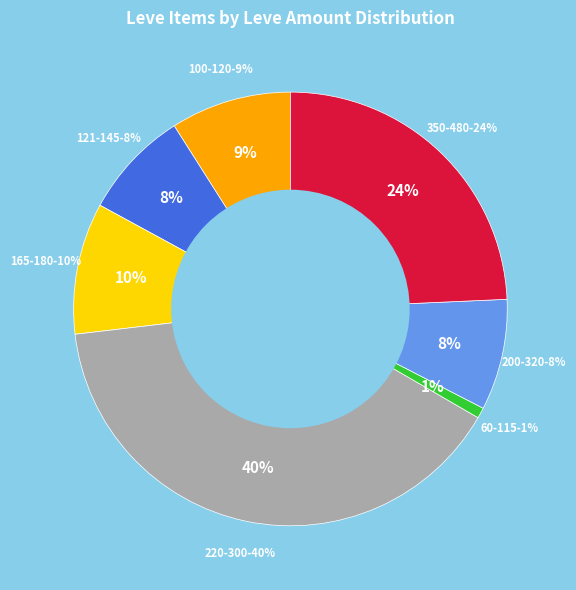

Does Hempen Bracers account for over 50% of the chart?

No